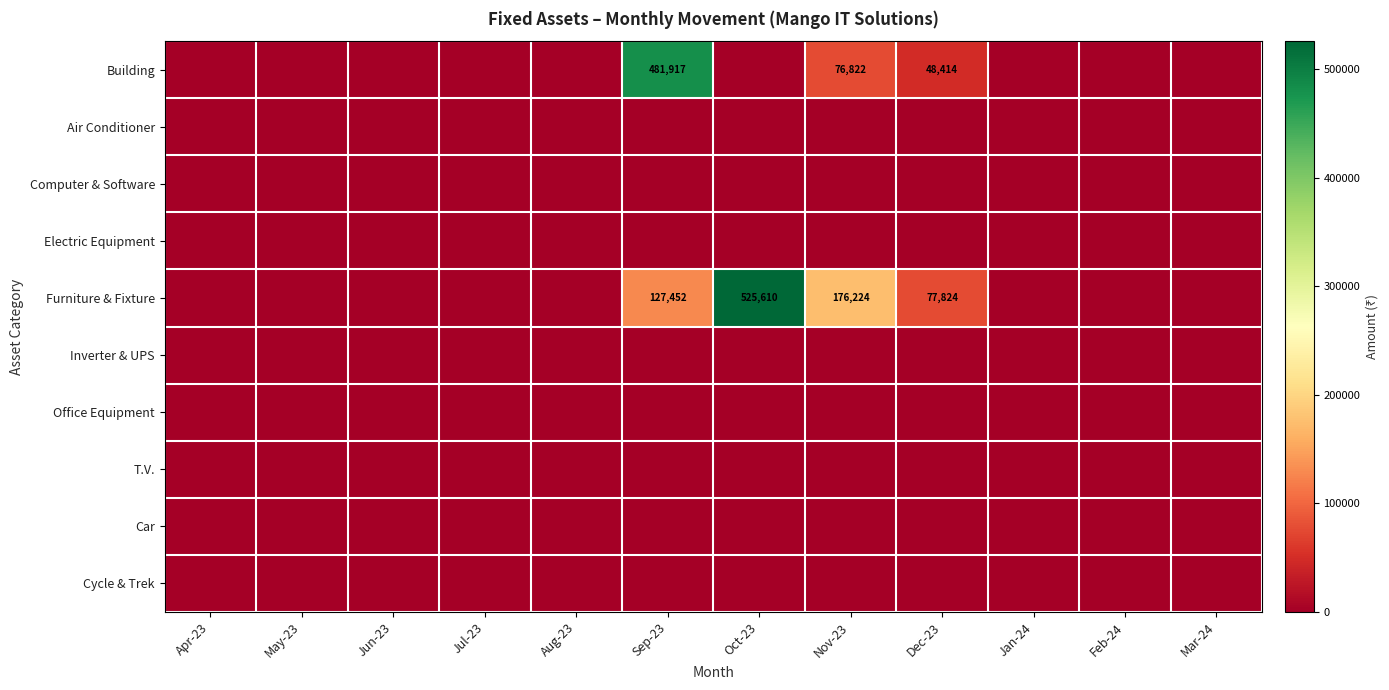

How many data points in Furniture & Fixture are above 0?

4